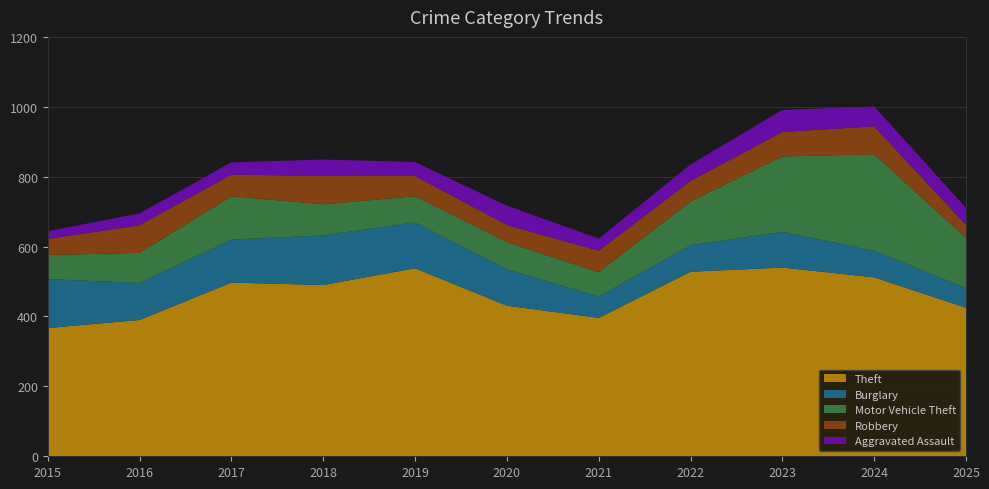

Reading left to right, list all the values displayed in this chart.

Theft: 367	390	497	490	538	431	396	528	540	512	425
Burglary: 140	106	123	142	131	104	61	76	102	76	56
Motor Vehicle Theft: 69	86	124	89	75	78	70	125	216	276	144
Robbery: 46	79	62	81	58	49	61	59	70	80	37
Aggravated Assault: 22	34	35	47	40	55	35	47	63	57	49